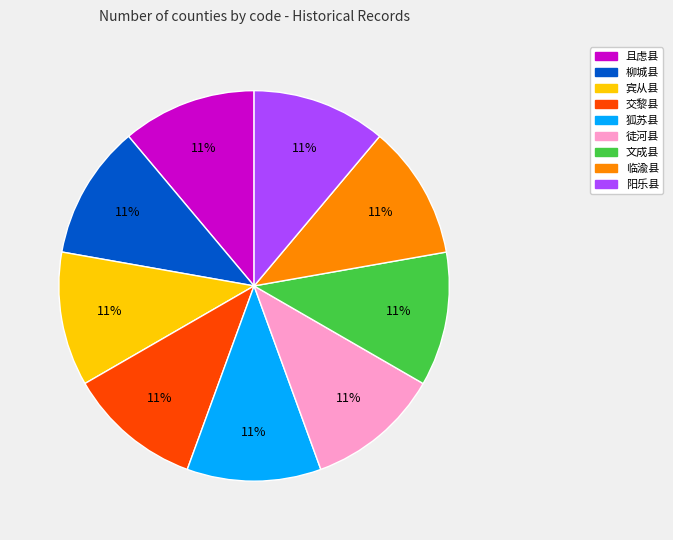

What percentage is the 且虑县 slice, to the nearest percent?

11%